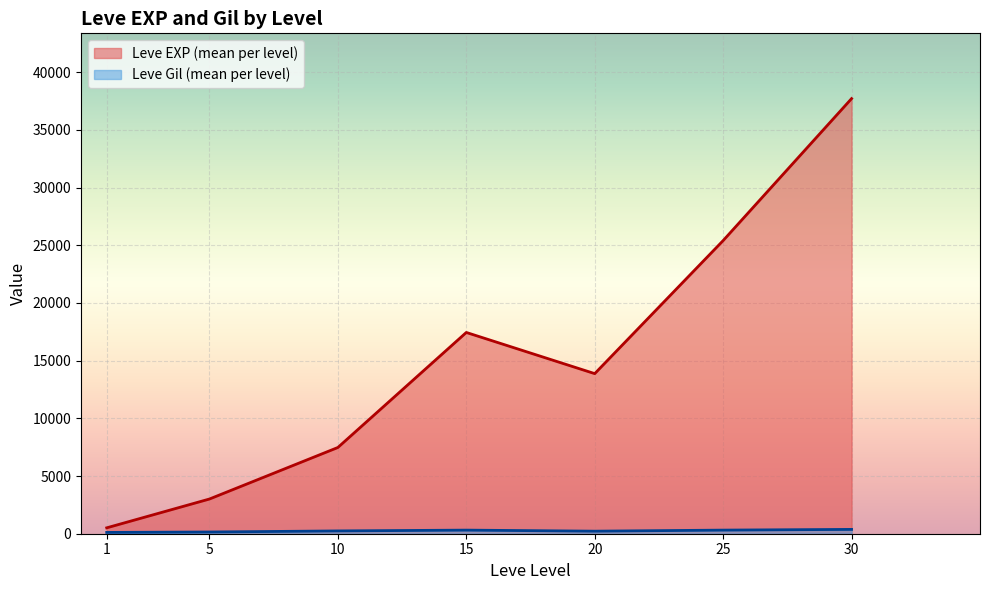

Which series has the widest spread of values?

Leve EXP